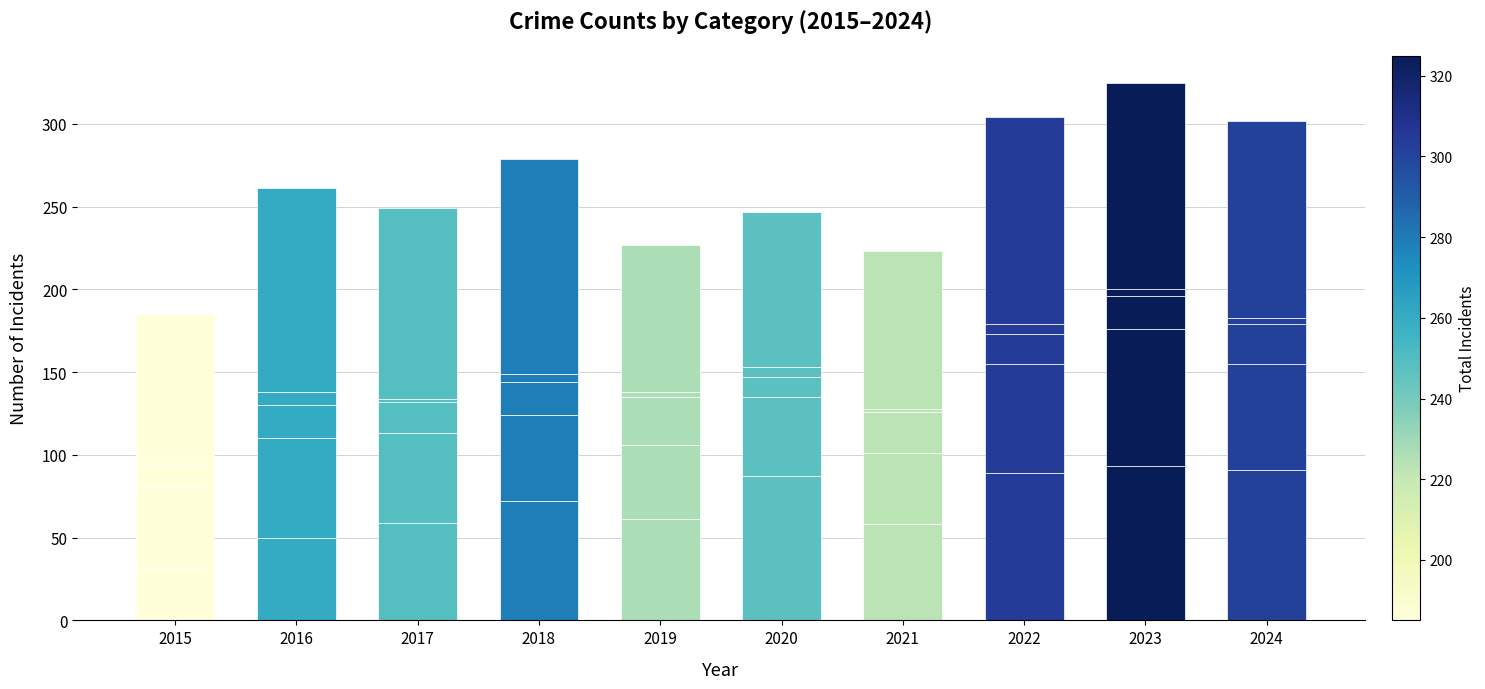

How many bars are there in total?

10